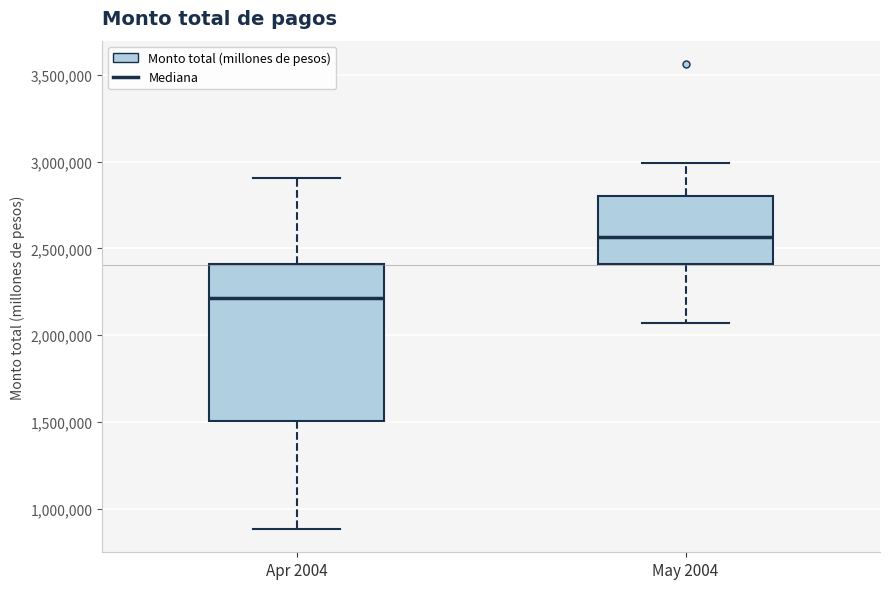

Reading left to right, transcribe this box plot: for each box, give where its median line is, the range the box spans, and where its two whiskers end, as read against the y-axis. The values are not printed on the chart, so give them approximately, as read against the axis.

Apr 2004: median 2200000, box 1500000 to 2400000, whiskers 900000 to 2900000
May 2004: median 2550000, box 2400000 to 2800000, whiskers 2050000 to 3000000